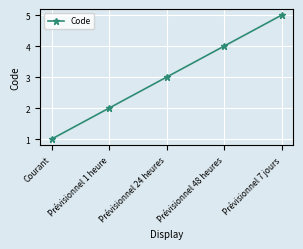

What is the label of the 4th point from the left?

Prévisionnel 48 heures